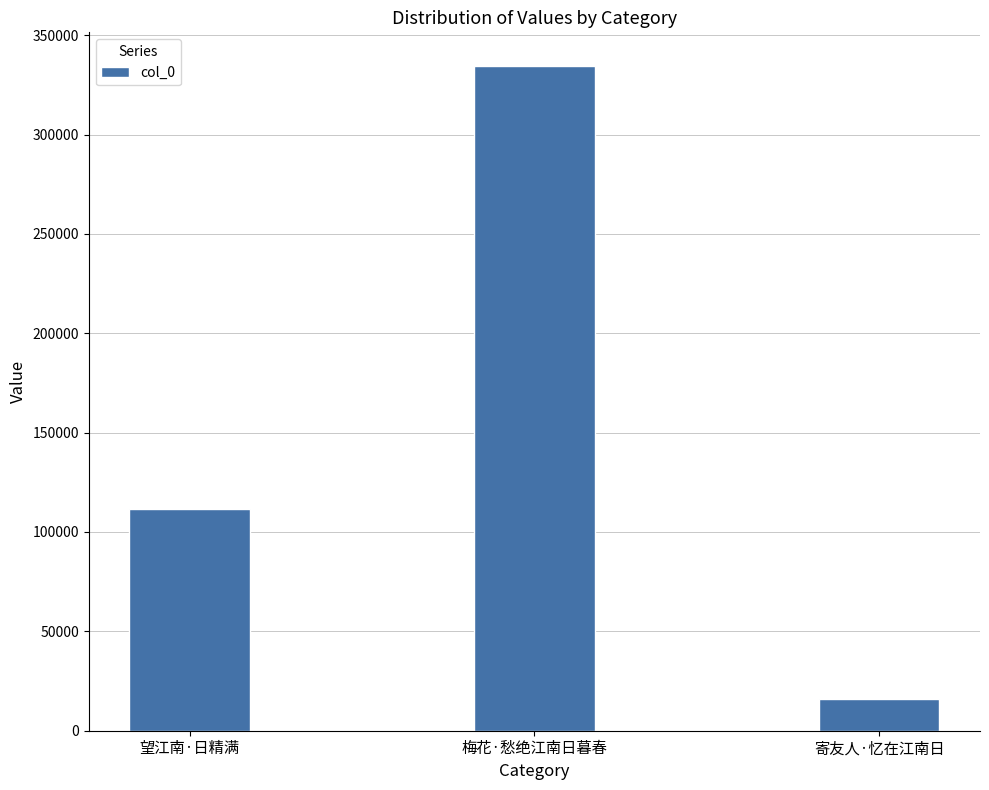

Rank the categories by value from highest to lowest.

梅花·愁绝江南日暮春, 望江南·日精满, 寄友人·忆在江南日